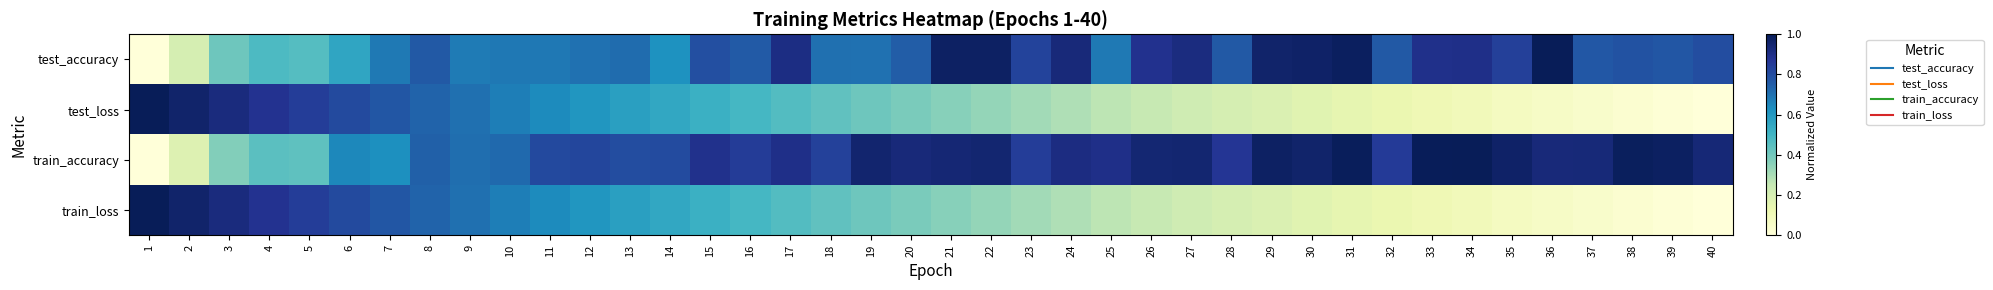

What is the greatest value displayed?

1.0